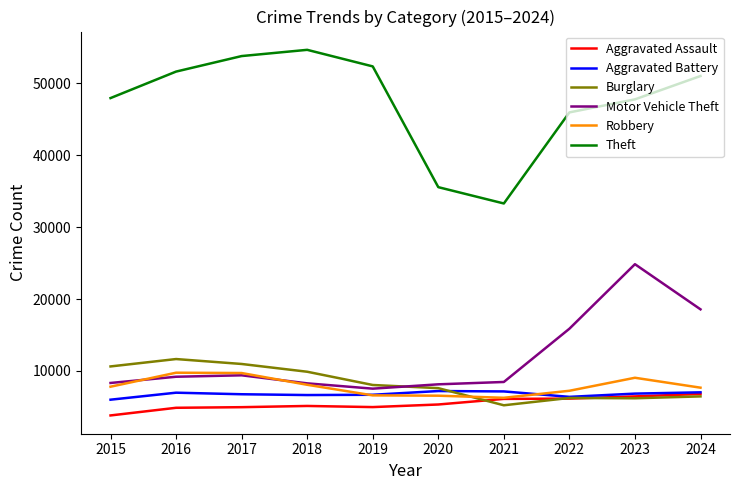

What is the average value of the Aggravated Battery series?

6774